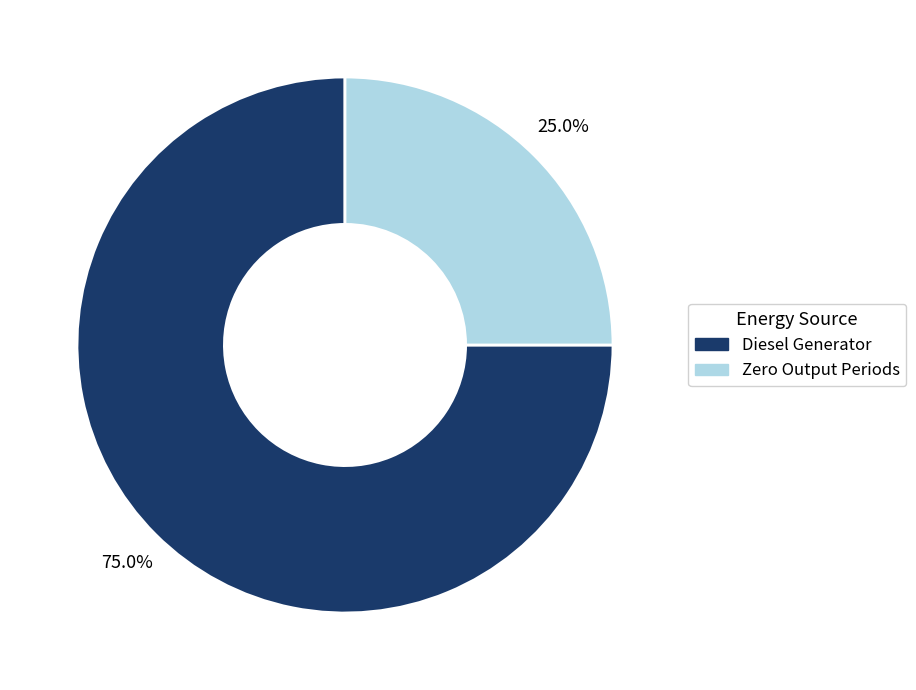

Does any single category account for the majority?

Yes